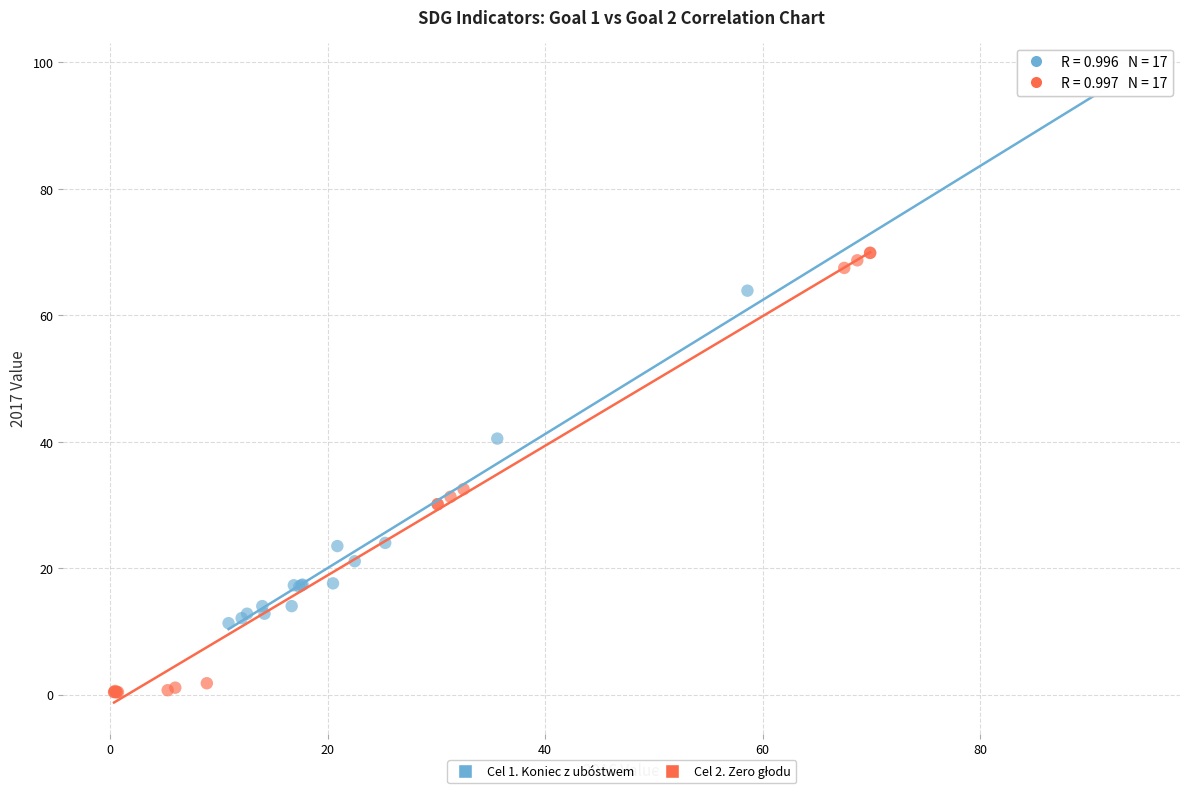

Which series contains the highest Y value?

Cel 1. Koniec z ubóstwem